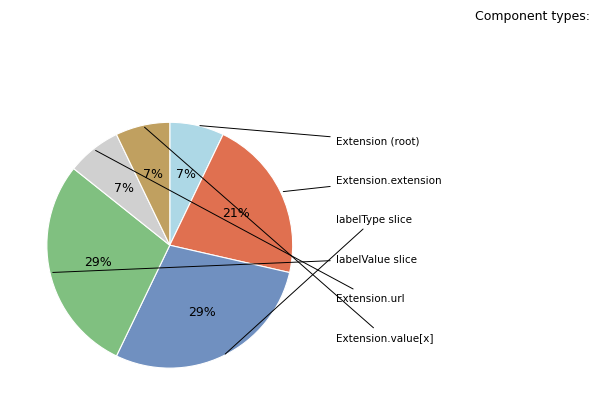

Is there any slice that represents more than half of the pie?

No